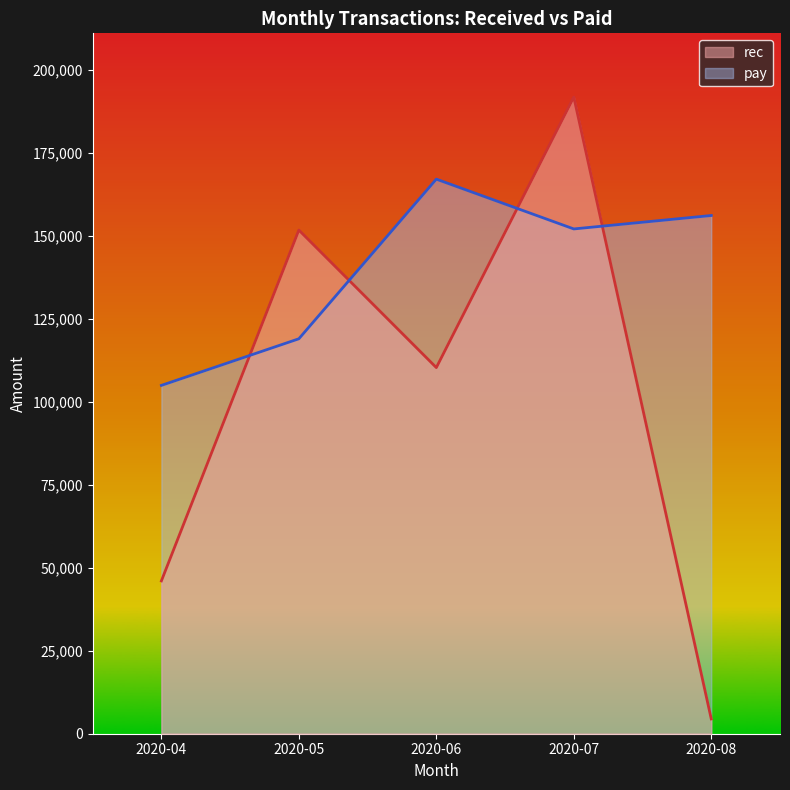

How many data points in pay are above 21630?

5